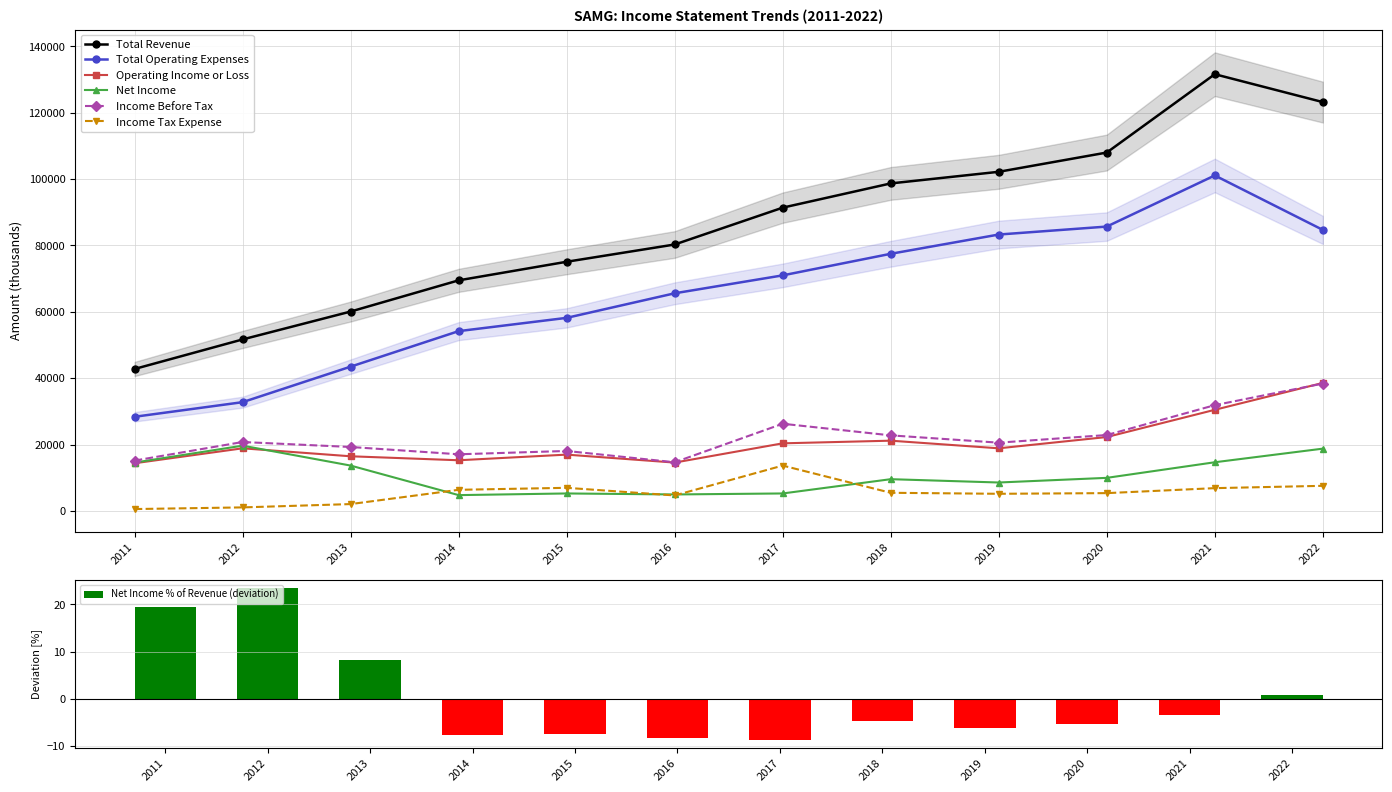

How many groups of bars are there?

12